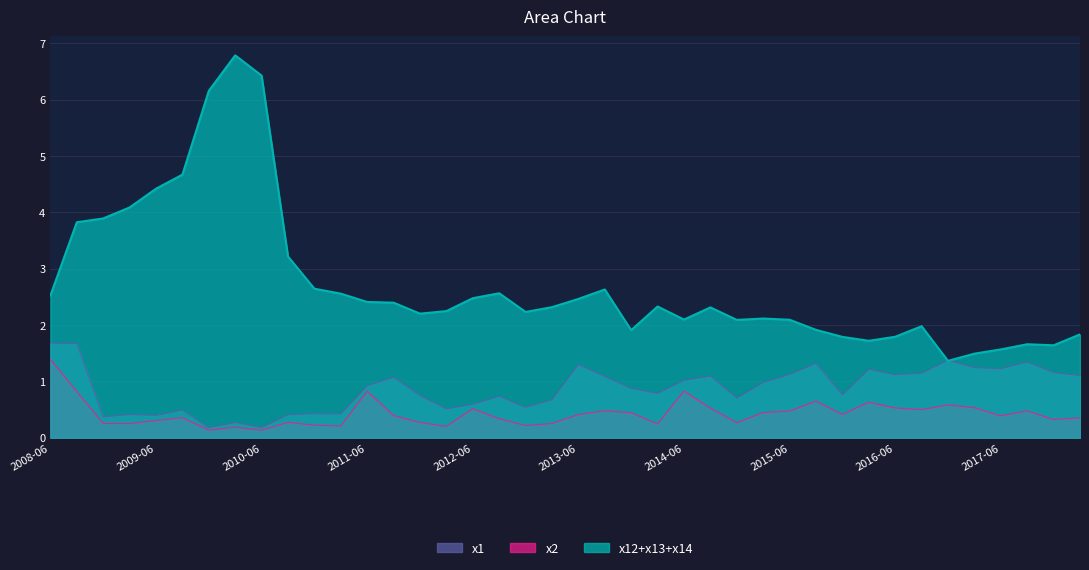

How many interior local peaks does the x1 series have?

12